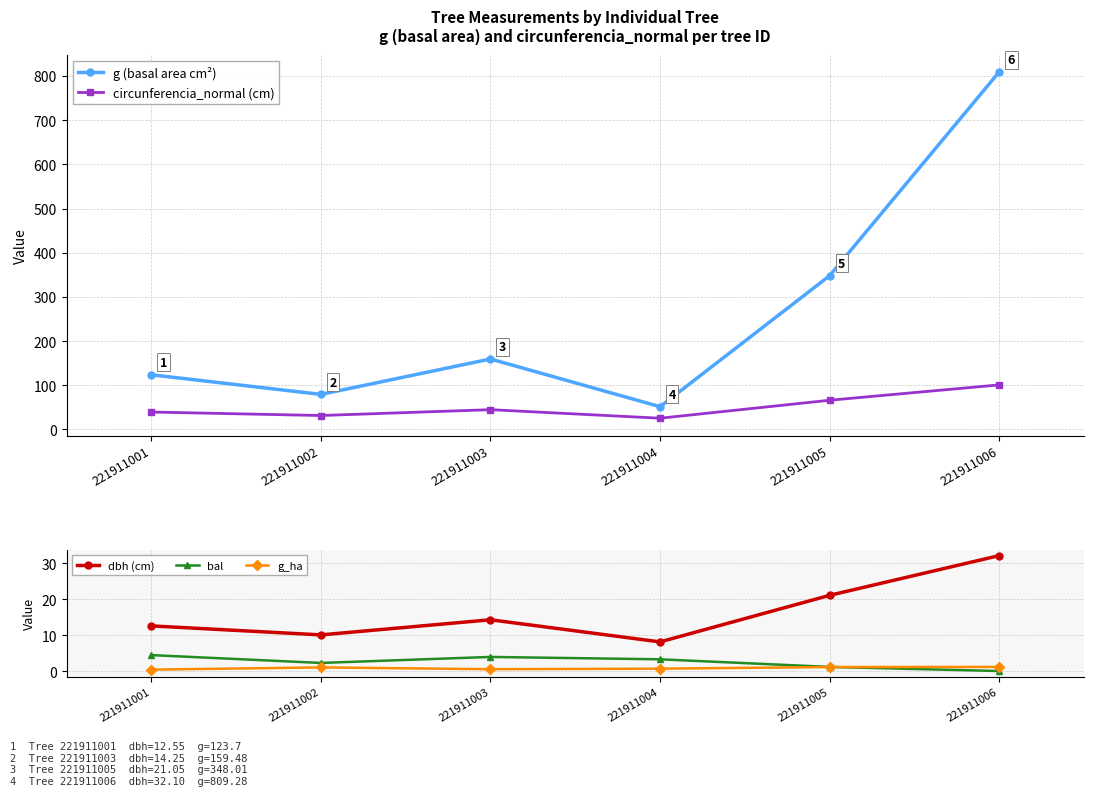

Between which two adjacent categories do bal and g_ha first intersect?

221911005 and 221911006